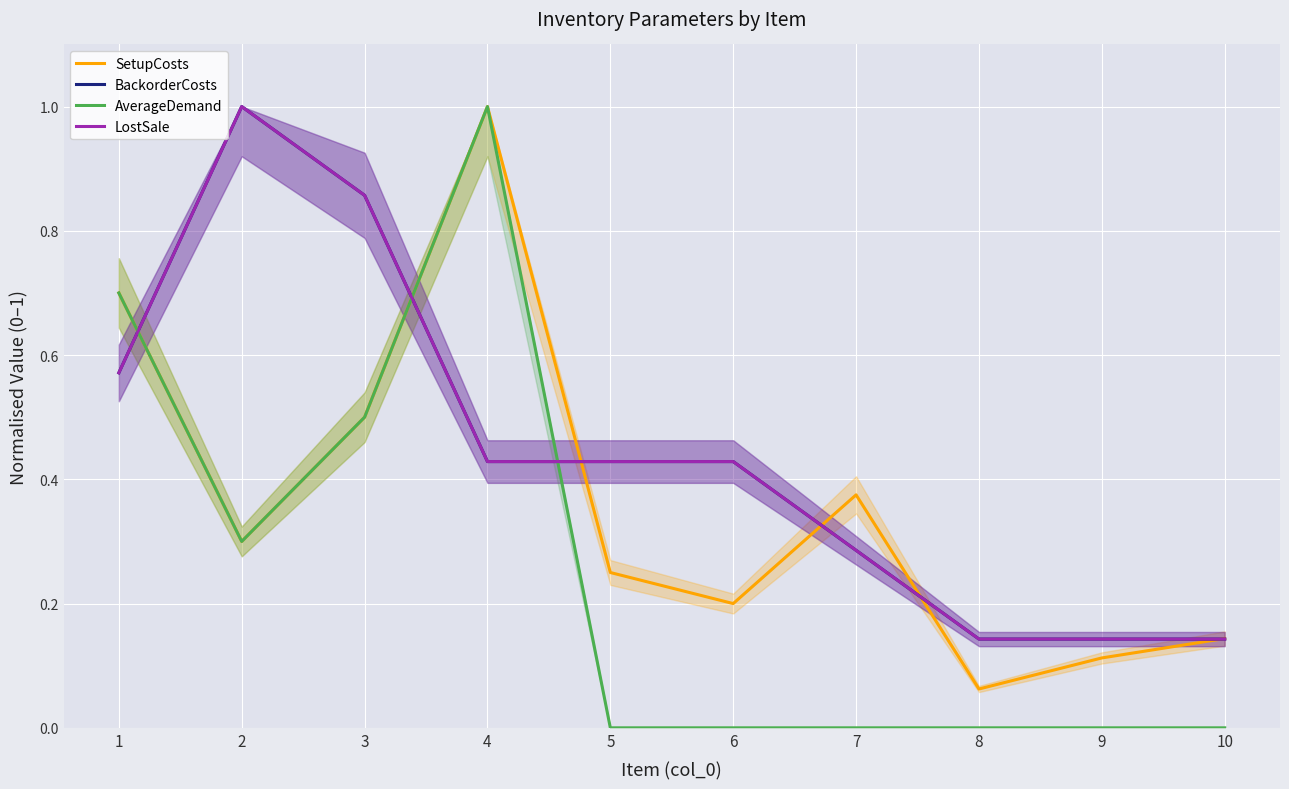

What is the value of the BackorderCosts point at the 8th from the left?

0.1